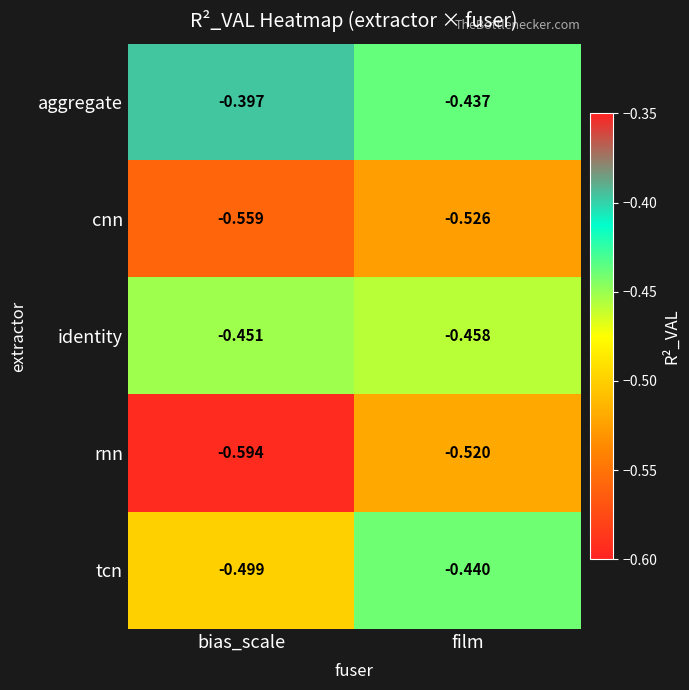

Rank the series by their maximum value, from lowest to highest.

cnn, rnn, identity, tcn, aggregate